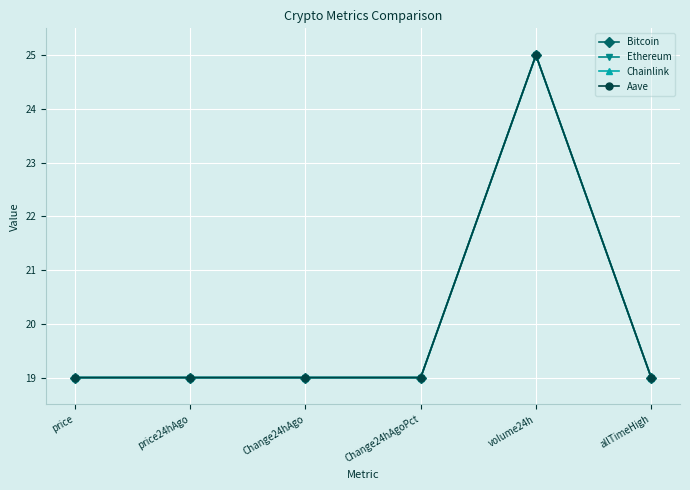

The Ethereum series shows 11.7 at volume24h. True or false?

False